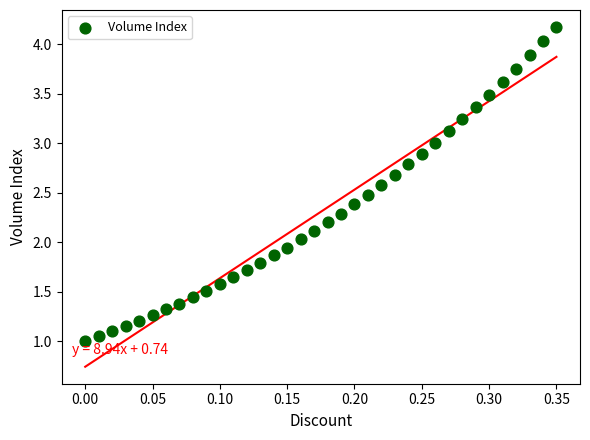

What is the range of X values (max minus min)?

0.3